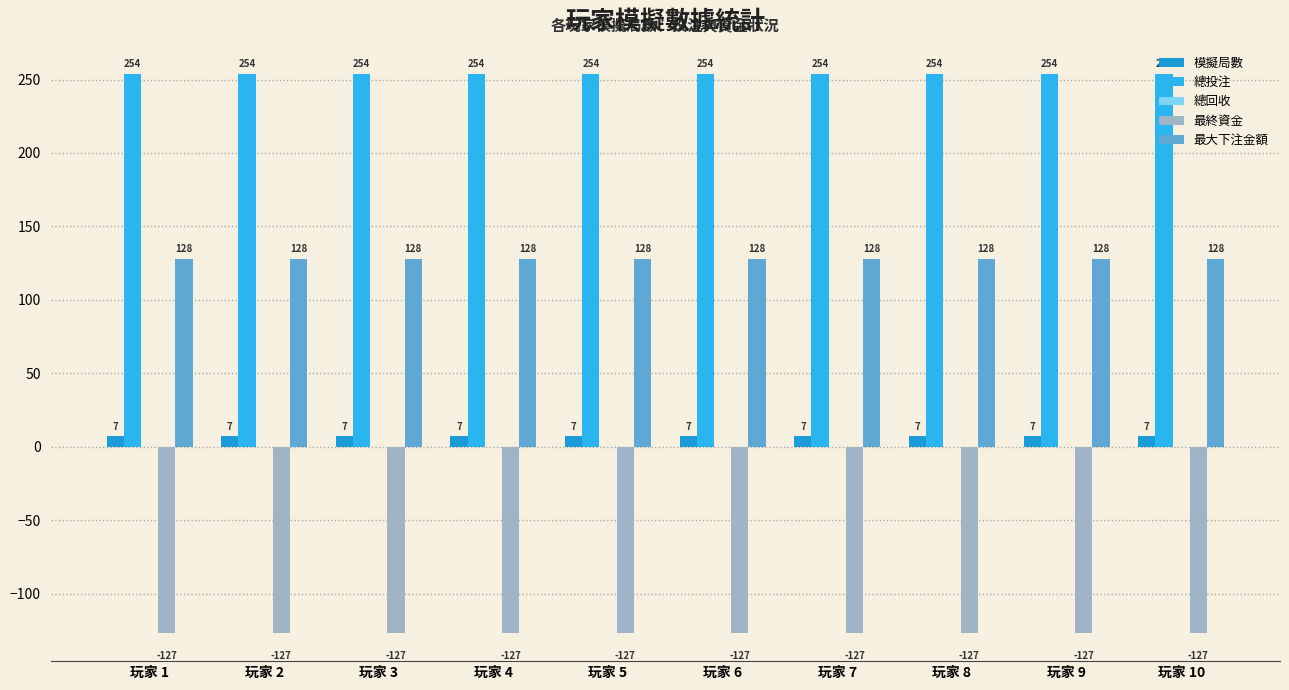

The 最大下注金額 series shows 56 at 玩家 10. True or false?

False